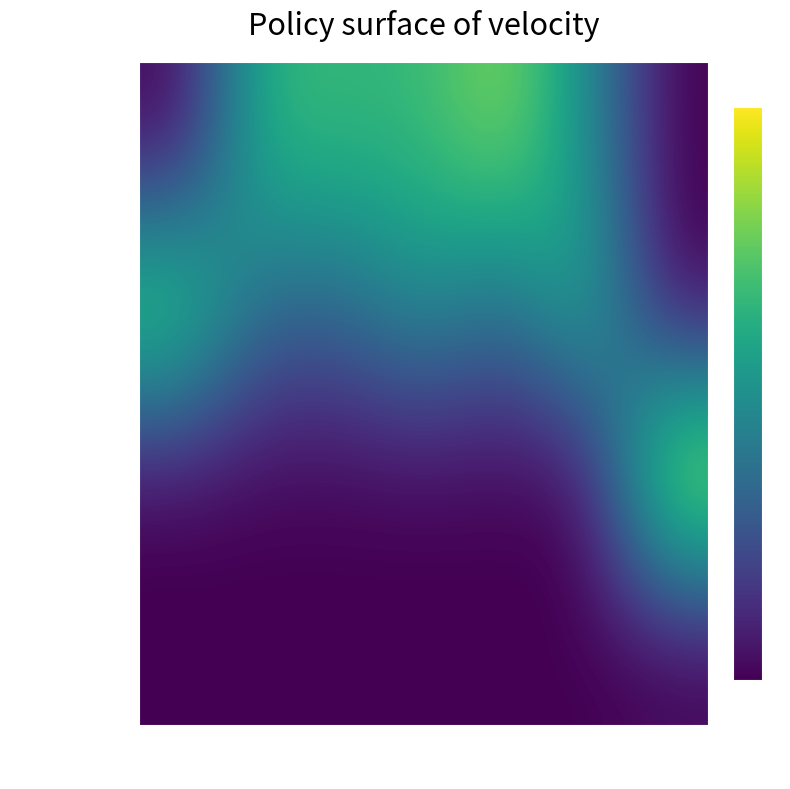

At how many categories does at least one series exceed 4?

3